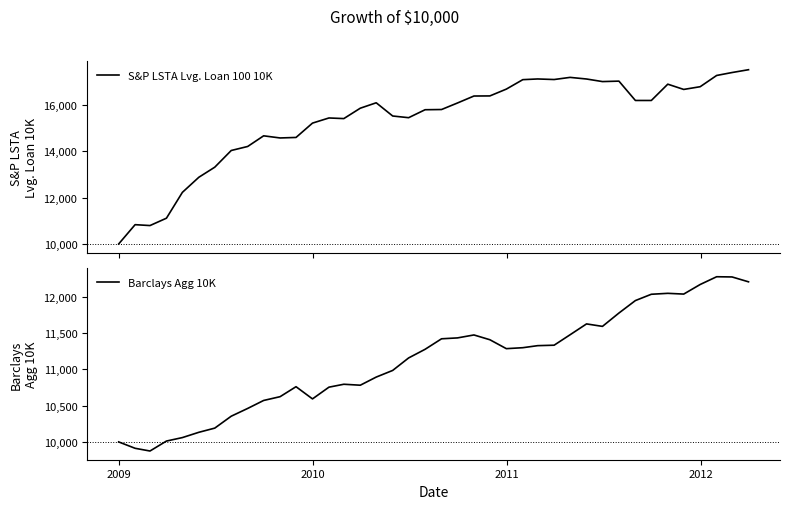

The Barclays Agg 10K series shows 5240.4 at 2010. True or false?

False